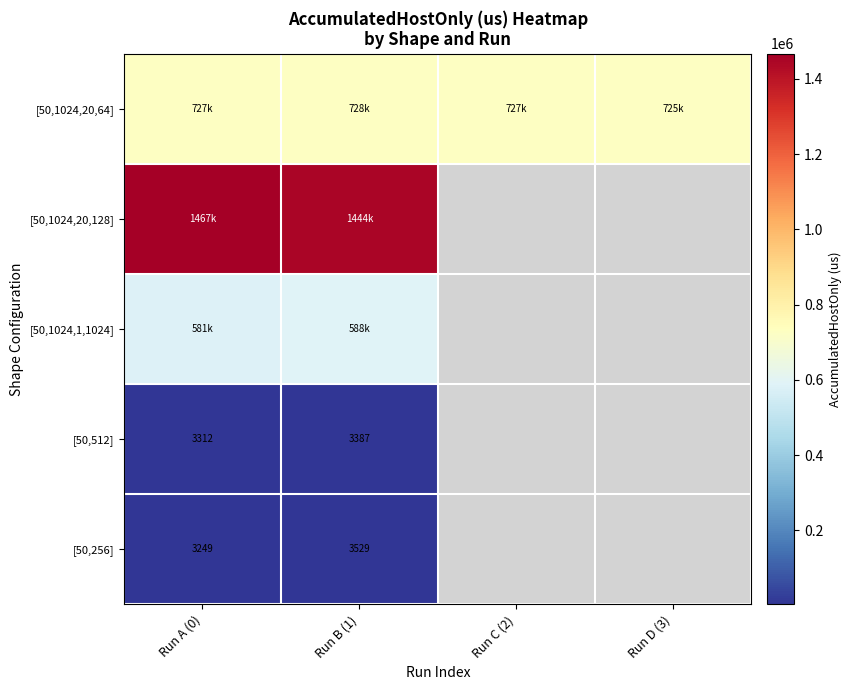

True or false: [50,1024,1,1024] has a value of 581086.3 at Run A (0).

True